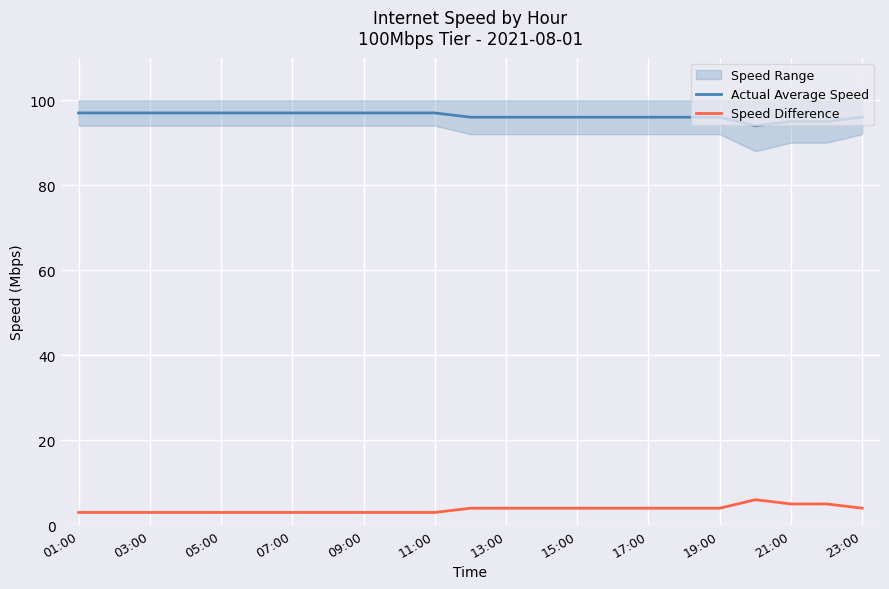

True or false: Speed Difference and Actual Average Speed cross at least once.

False